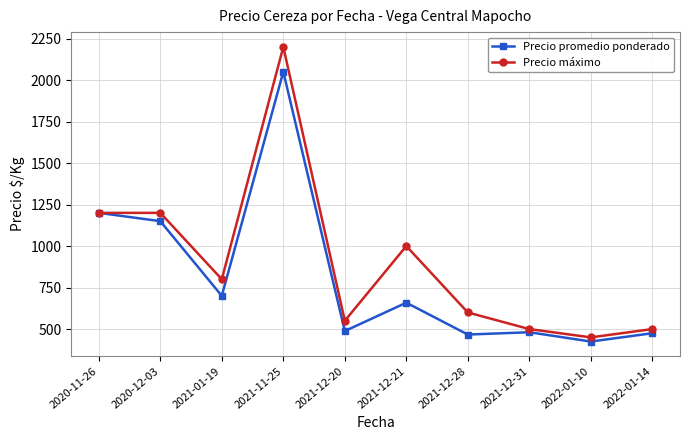

What is the label of the 4th point from the right?

2021-12-28